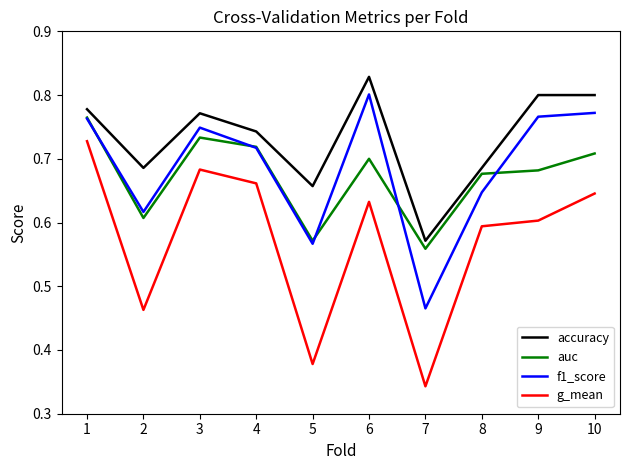

What is the difference between the auc values at 5 and 9?

0.1